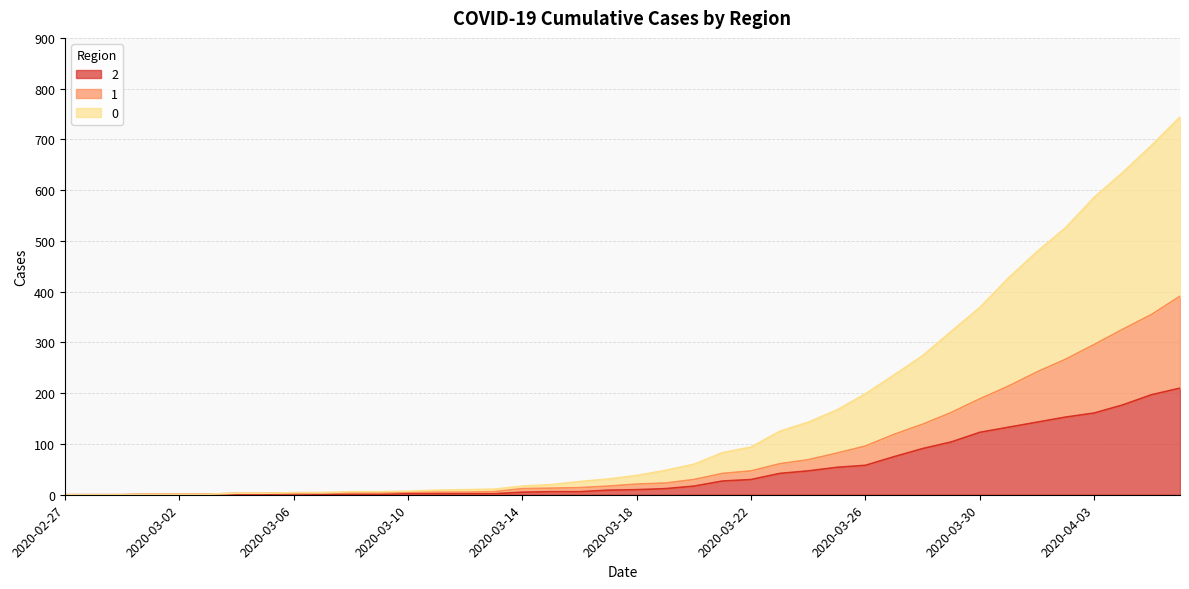

True or false: 0 has a value of 479 at 2020-04-01.

True